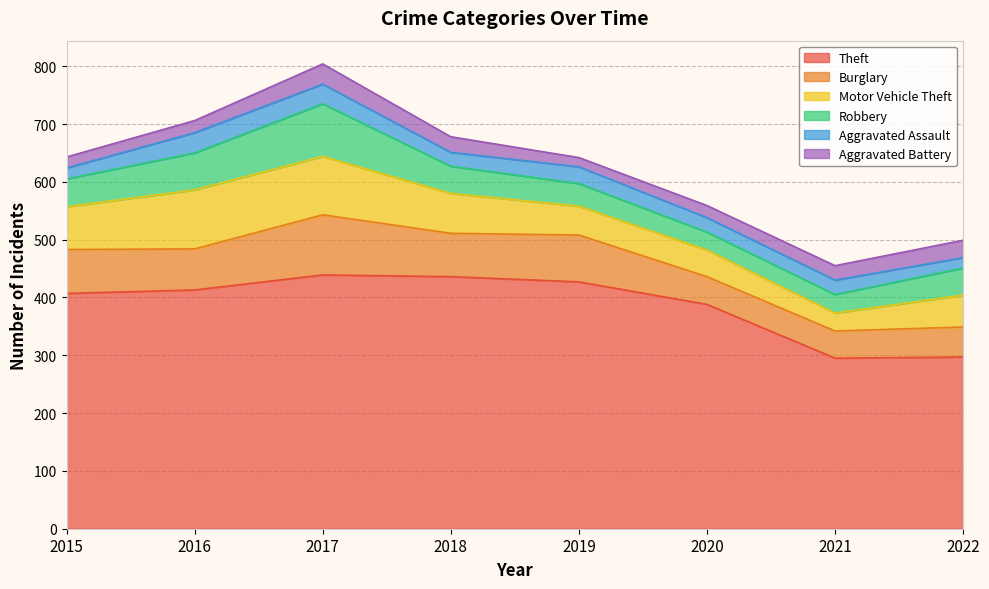

Between 2019 and 2020, which series saw the biggest shift?

Theft